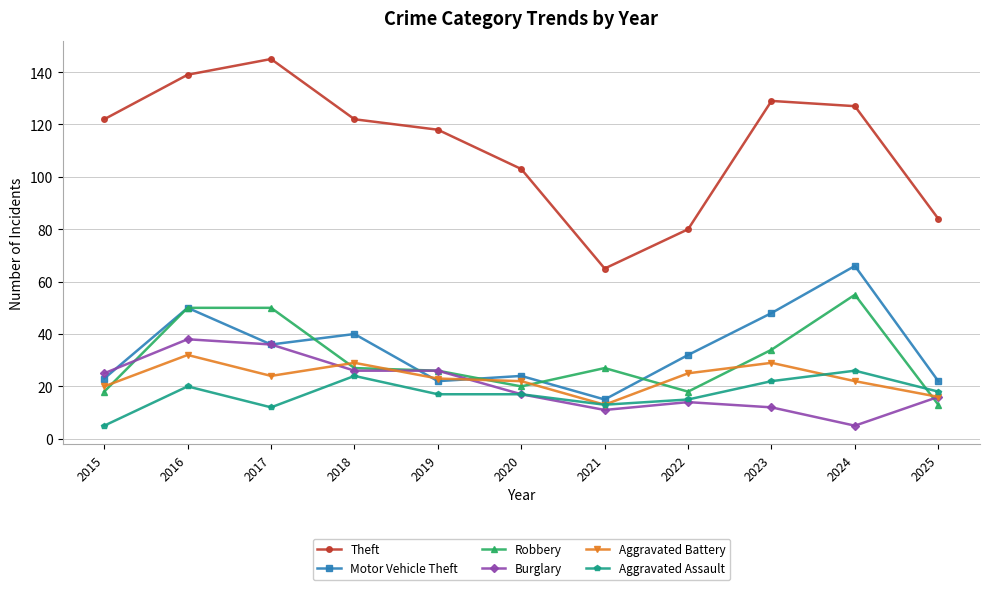

True or false: Robbery and Theft cross at least once.

False